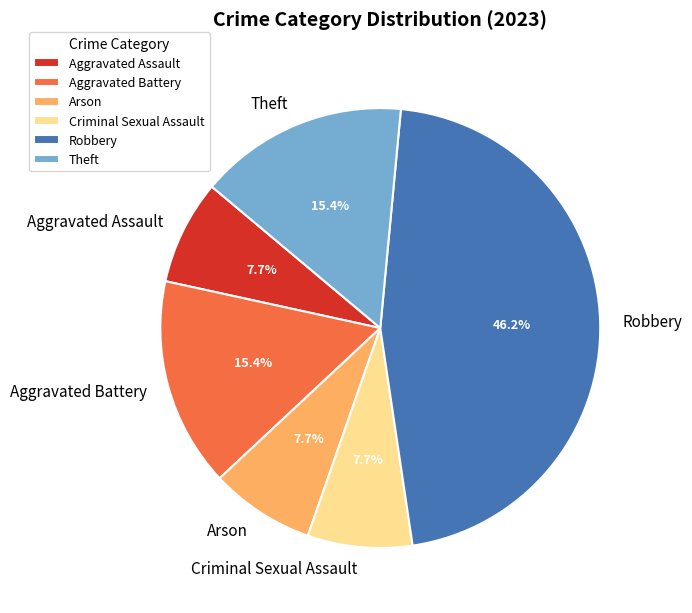

Which category has the biggest portion of the pie?

Robbery